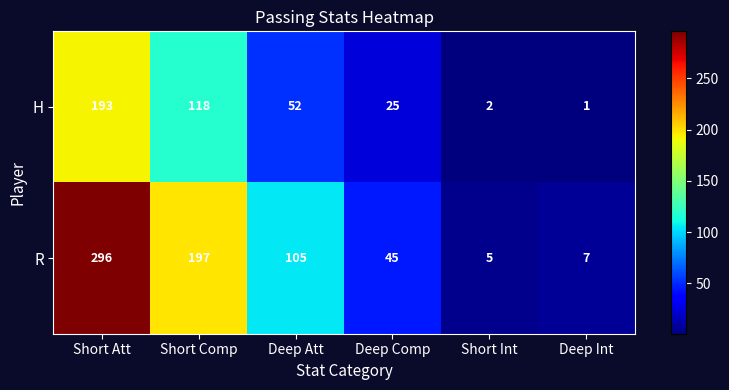

At which category is the sum across all series the highest?

Short Att